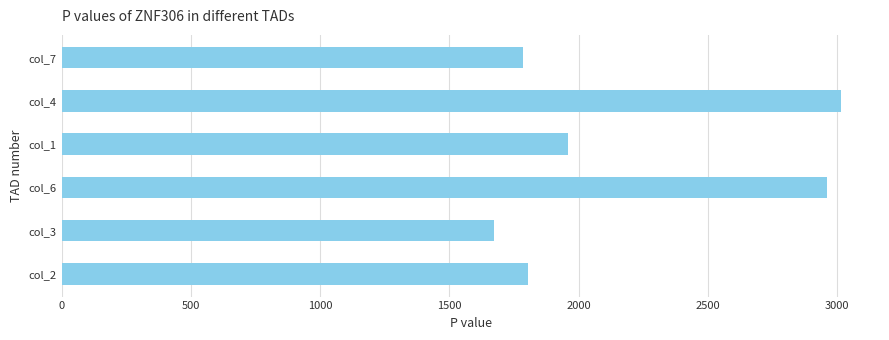

The value at col_6 is 806. True or false?

False